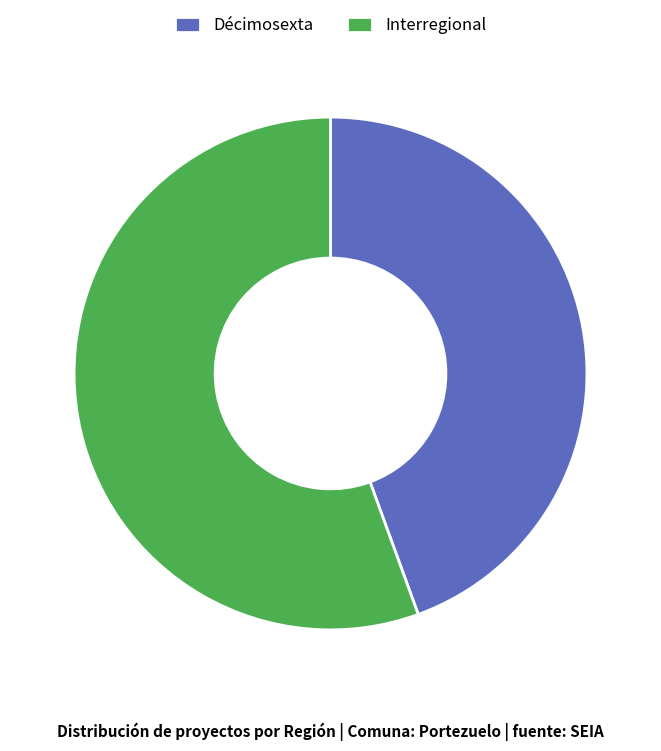

Rank the categories by value from highest to lowest.

Interregional, Décimosexta